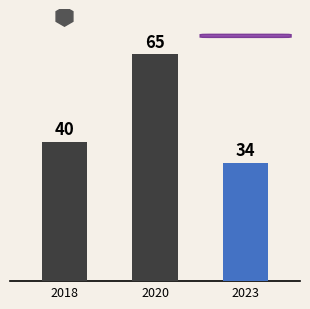

What is the change in value from 2020 to 2023?

-31